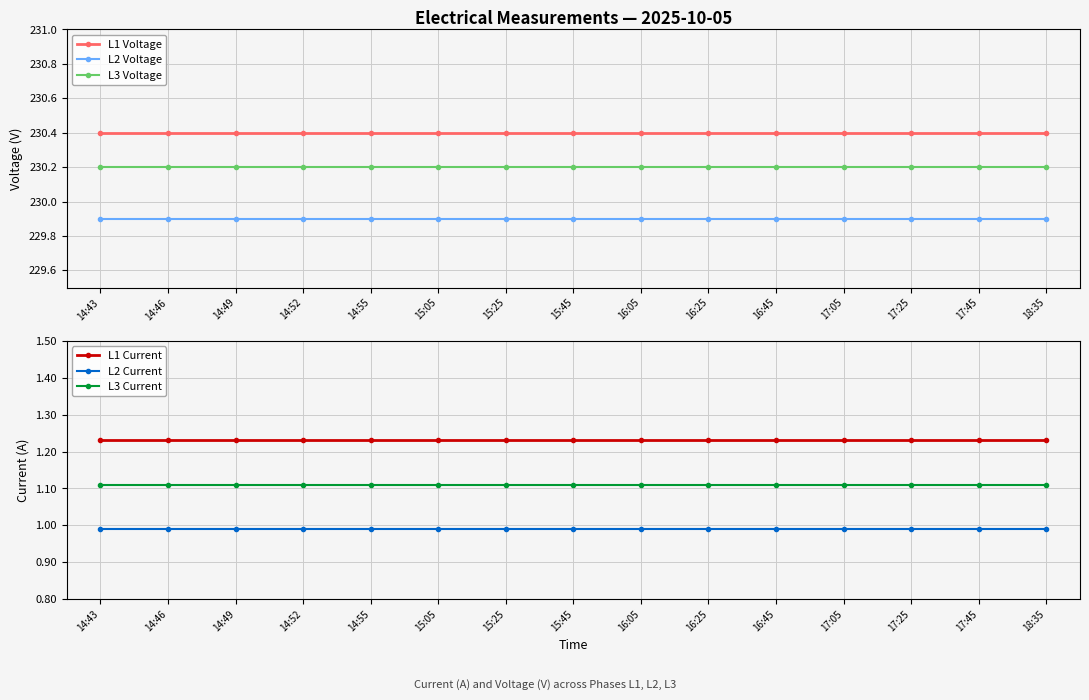

What are all the series names shown in the legend?

L1 Voltage, L2 Voltage, L3 Voltage, L1 Current, L2 Current, L3 Current